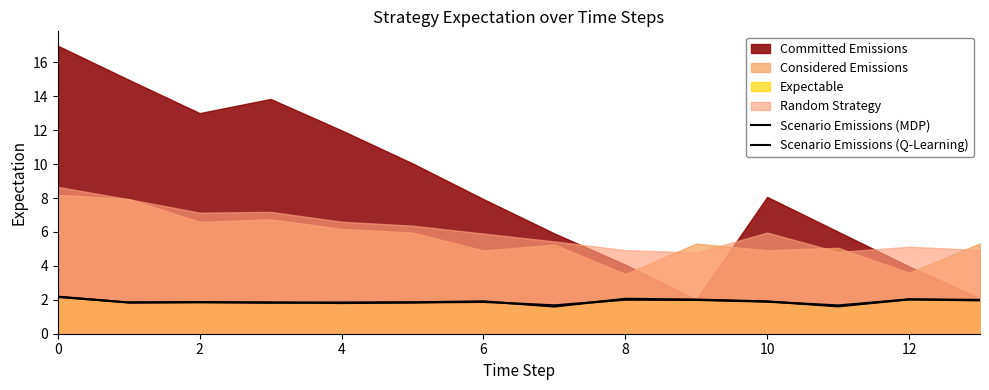

Is it true that Scenario Emissions (MDP) equals 1.9 at 2?

True